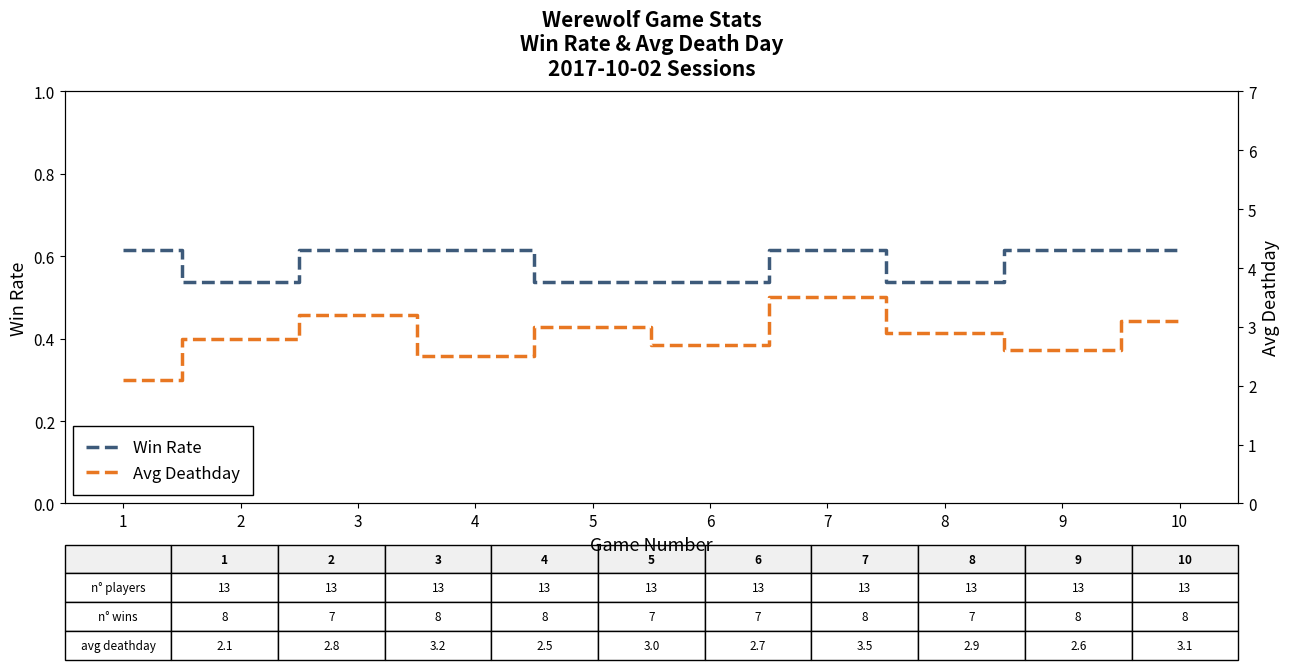

Which series has the largest total across all categories?

Avg Deathday